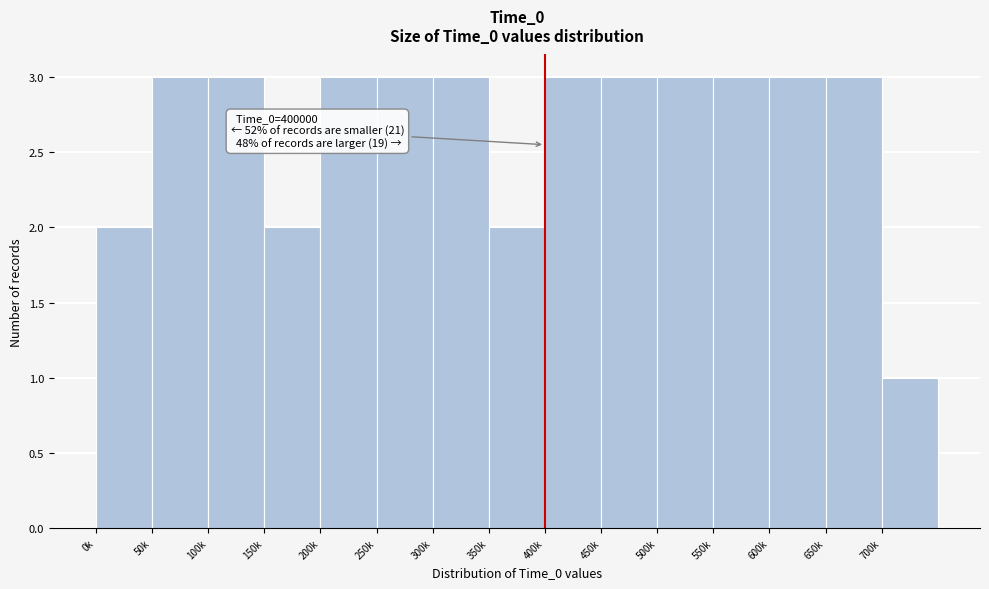

Reading left to right, transcribe all the data shown in this chart.

2	3	3	2	3	3	3	2	3	3	3	3	3	3	1